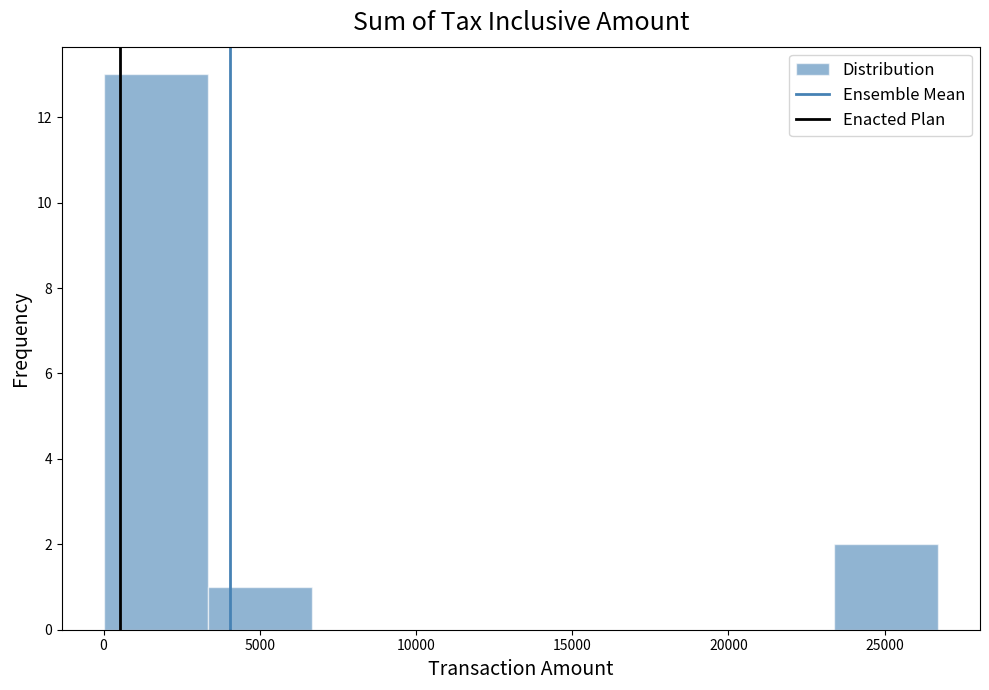

Reading left to right, list every bar in this chart as the range it spans on the x-axis followed by its height. Neither the bar edges nor the heights are printed on the chart, so give them approximately, as read against the axes.

0 to 3500: 13
3500 to 6500: 1
6500 to 10000: 0
10000 to 13500: 0
13500 to 16500: 0
16500 to 20000: 0
20000 to 23500: 0
23500 to 26500: 2